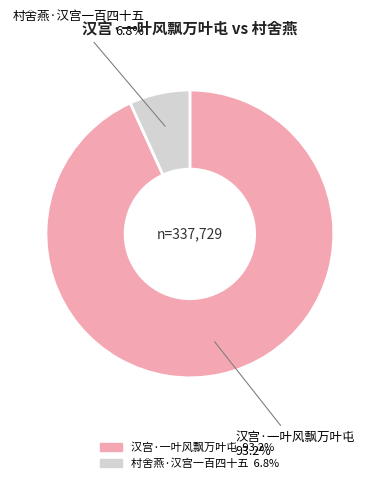

The 村舍燕·汉宫一百四十五 slice represents 7% of the pie. True or false?

True